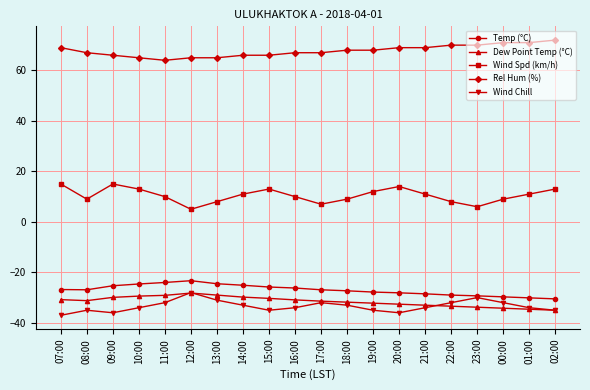

Which label corresponds to the smallest value in the chart?

07:00